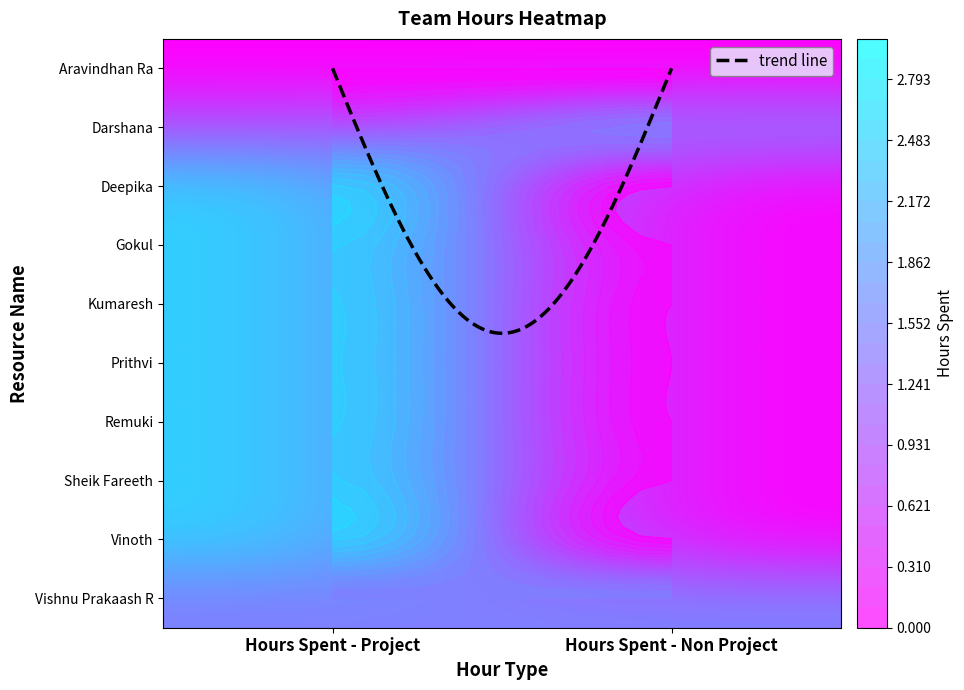

What is the difference between the Kumaresh values at Hours Spent - Project and Hours Spent - Non Project?

2.5